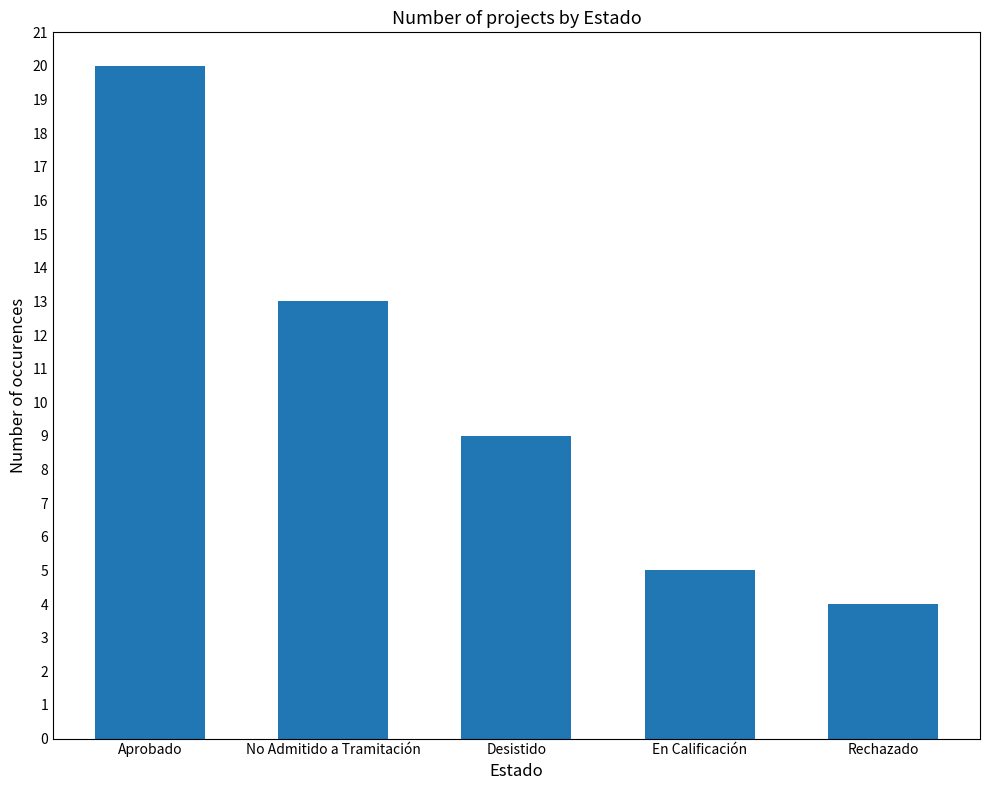

Where is the data nearest to the value 12?

No Admitido a Tramitación